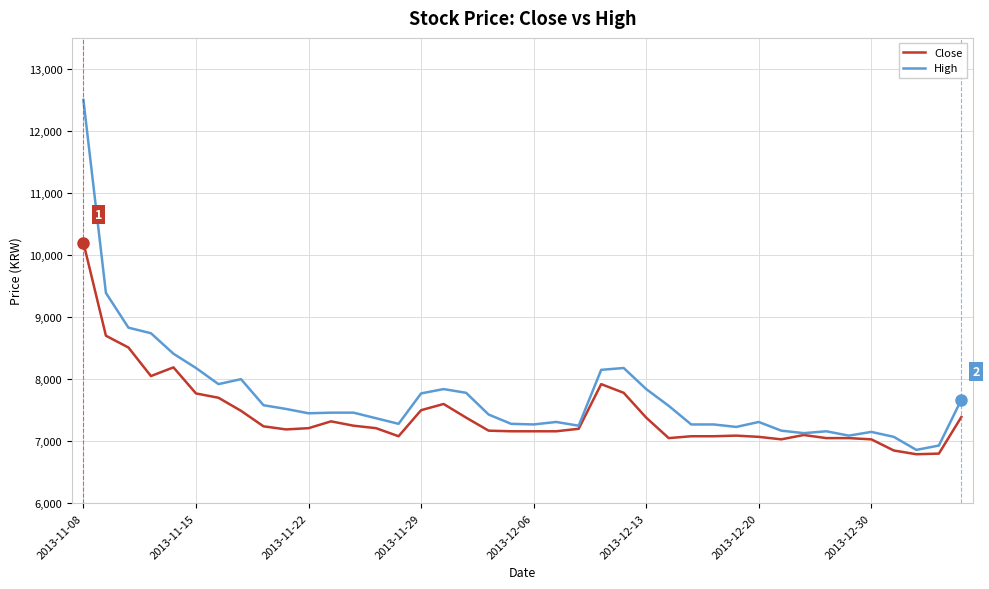

List the series in order of their peak value, highest first.

High, Close